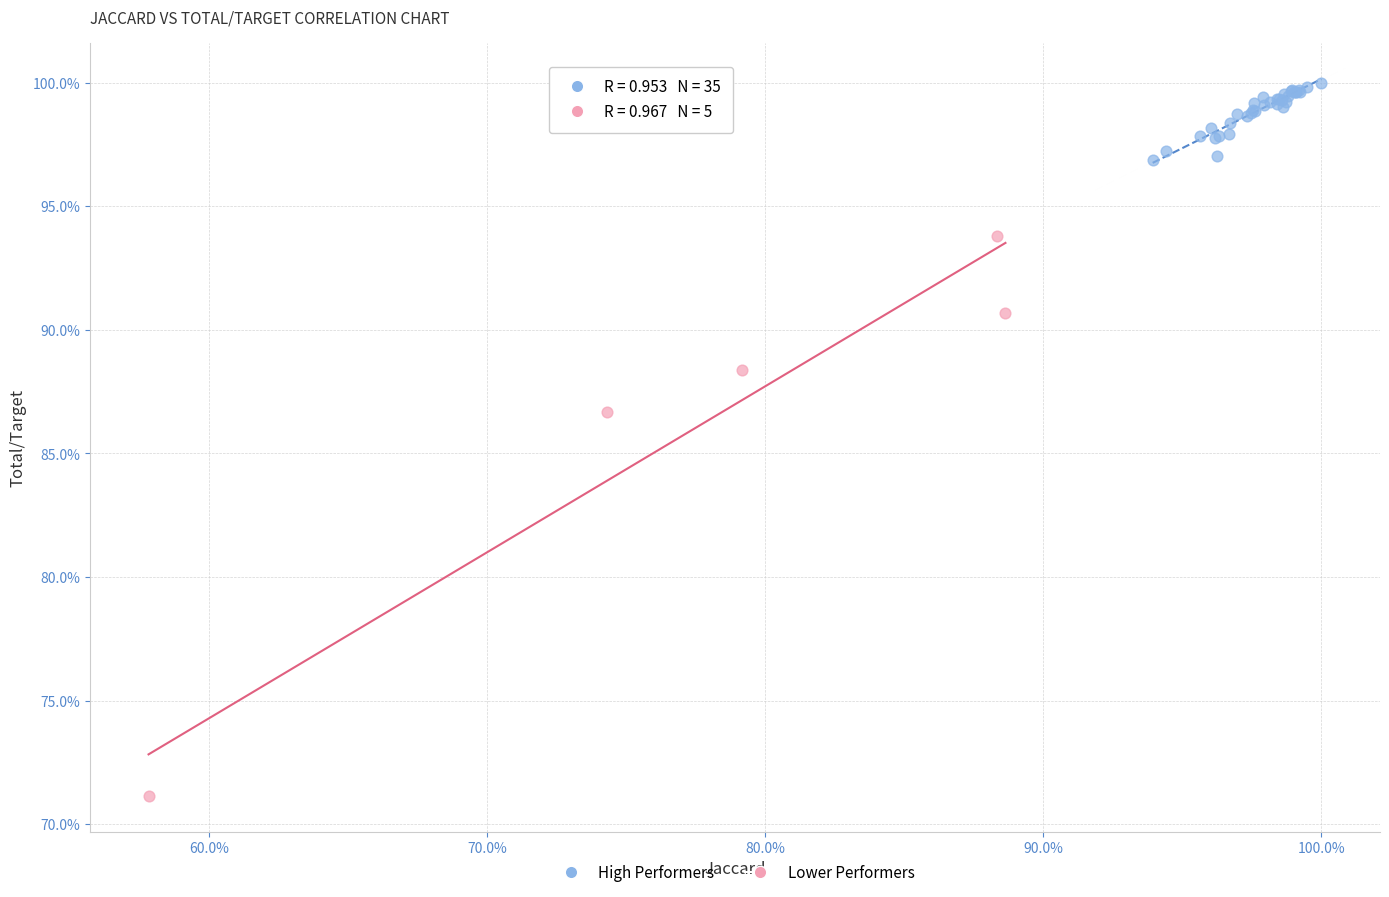

What are all the series names shown in the legend?

High Performers, Lower Performers